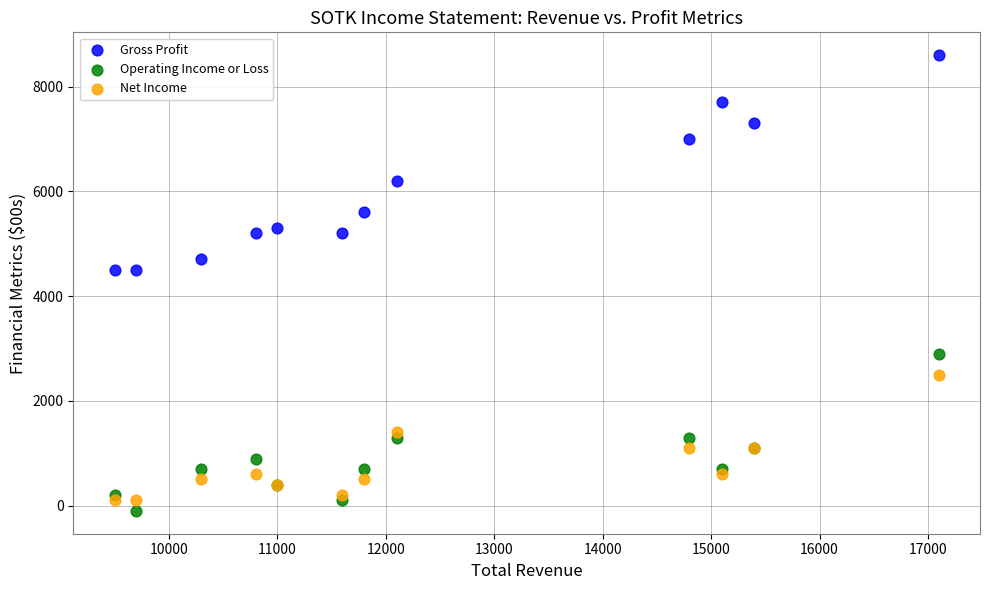

Which series contains the highest Y value?

Gross Profit